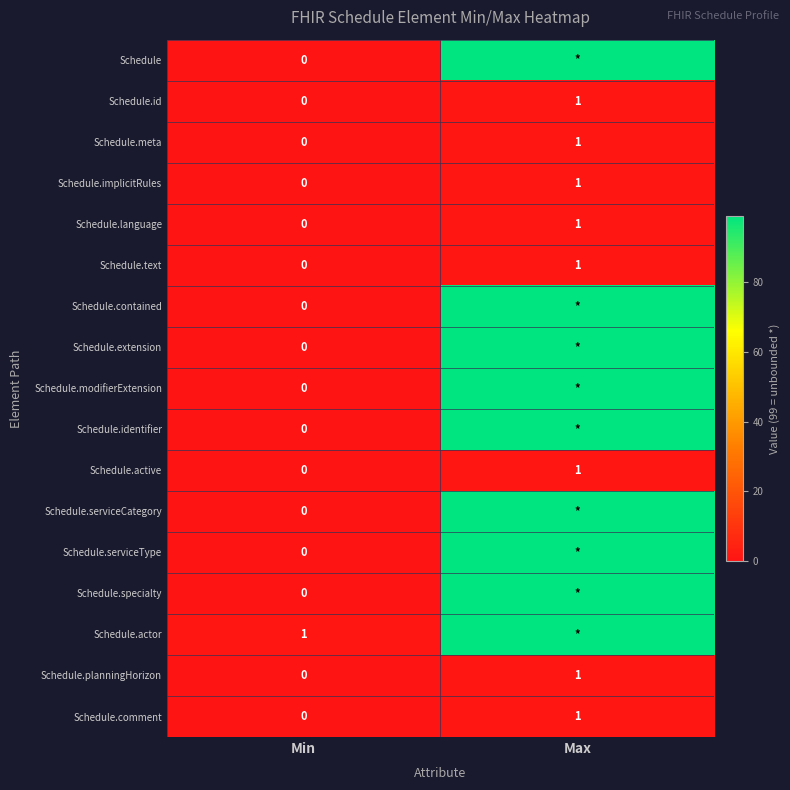

How many distinct data groups are displayed?

17